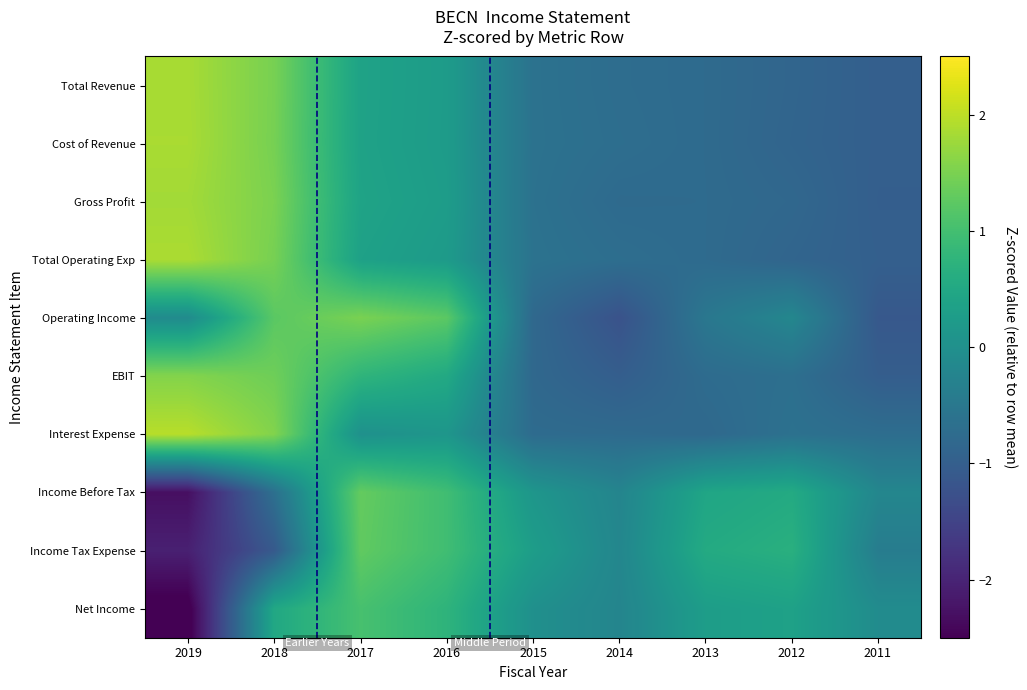

Reading left to right, transcribe all the data shown in this chart.

Total Revenue: 2019=1.8	2018=1.5	2017=0.4	2016=0.2	2015=-0.6	2014=-0.7	2013=-0.8	2012=-0.9	2011=-1.0
Cost of Revenue: 2019=1.9	2018=1.5	2017=0.4	2016=0.2	2015=-0.6	2014=-0.7	2013=-0.8	2012=-0.9	2011=-1.0
Gross Profit: 2019=1.8	2018=1.5	2017=0.4	2016=0.3	2015=-0.6	2014=-0.8	2013=-0.8	2012=-0.8	2011=-1.0
Total Operating Exp: 2019=1.9	2018=1.5	2017=0.4	2016=0.2	2015=-0.6	2014=-0.7	2013=-0.8	2012=-0.9	2011=-1.0
Operating Income: 2019=-0.1	2018=1.2	2017=1.5	2016=1.2	2015=-0.8	2014=-1.2	2013=-0.5	2012=-0.2	2011=-1.1
EBIT: 2019=1.6	2018=1.4	2017=0.8	2016=0.5	2015=-0.8	2014=-1.0	2013=-0.7	2012=-0.7	2011=-1.0
Interest Expense: 2019=2.0	2018=1.6	2017=0.0	2016=0.1	2015=-0.8	2014=-0.8	2013=-0.8	2012=-0.6	2011=-0.7
Income Before Tax: 2019=-2.3	2018=-0.7	2017=1.3	2016=1.0	2015=0.1	2014=-0.2	2013=0.4	2012=0.5	2011=-0.2
Income Tax Expense: 2019=-2.1	2018=-1.1	2017=1.3	2016=1.0	2015=0.3	2014=-0.2	2013=0.6	2012=0.7	2011=-0.4
Net Income: 2019=-2.6	2018=0.5	2017=1.0	2016=0.7	2015=0.0	2014=-0.2	2013=0.3	2012=0.4	2011=-0.1